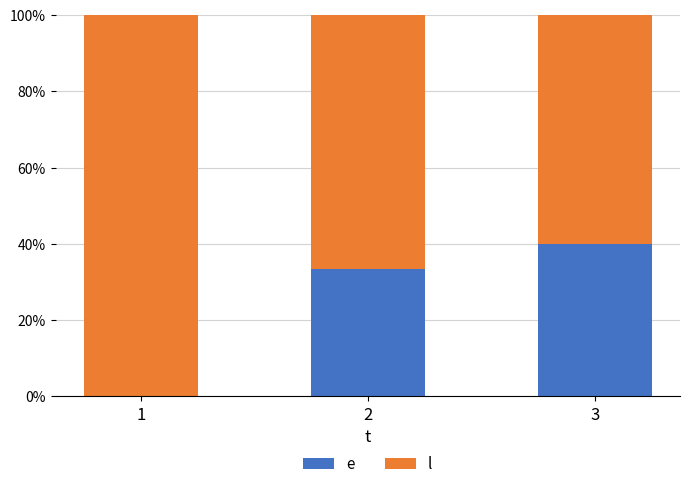

What is the total value across all series at 3?

100.0